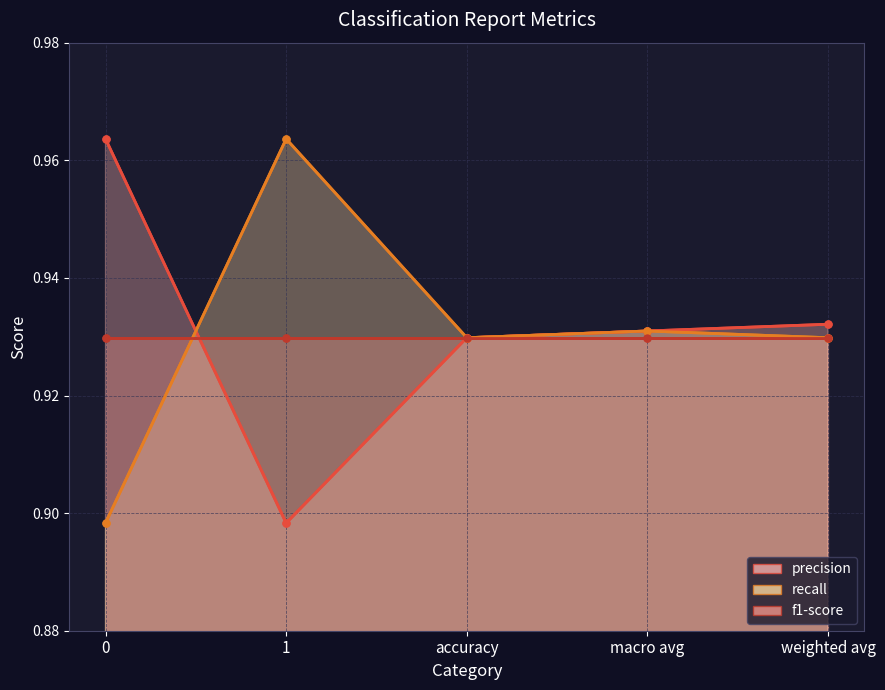

Where is the first local minimum for precision?

1